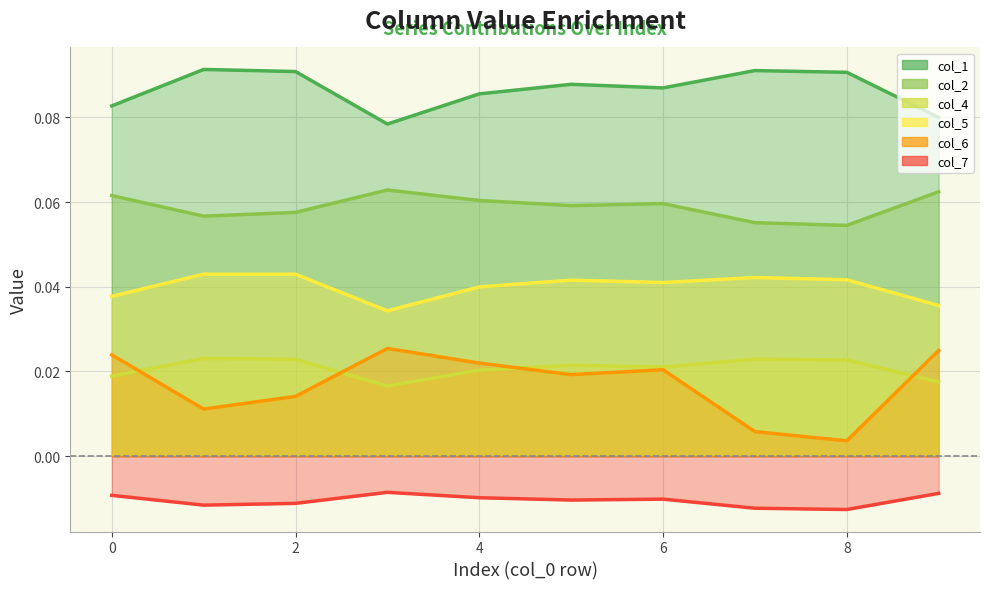

Rank the categories by col_7 value from lowest to highest.

8, 7, 1, 2, 5, 6, 4, 0, 9, 3